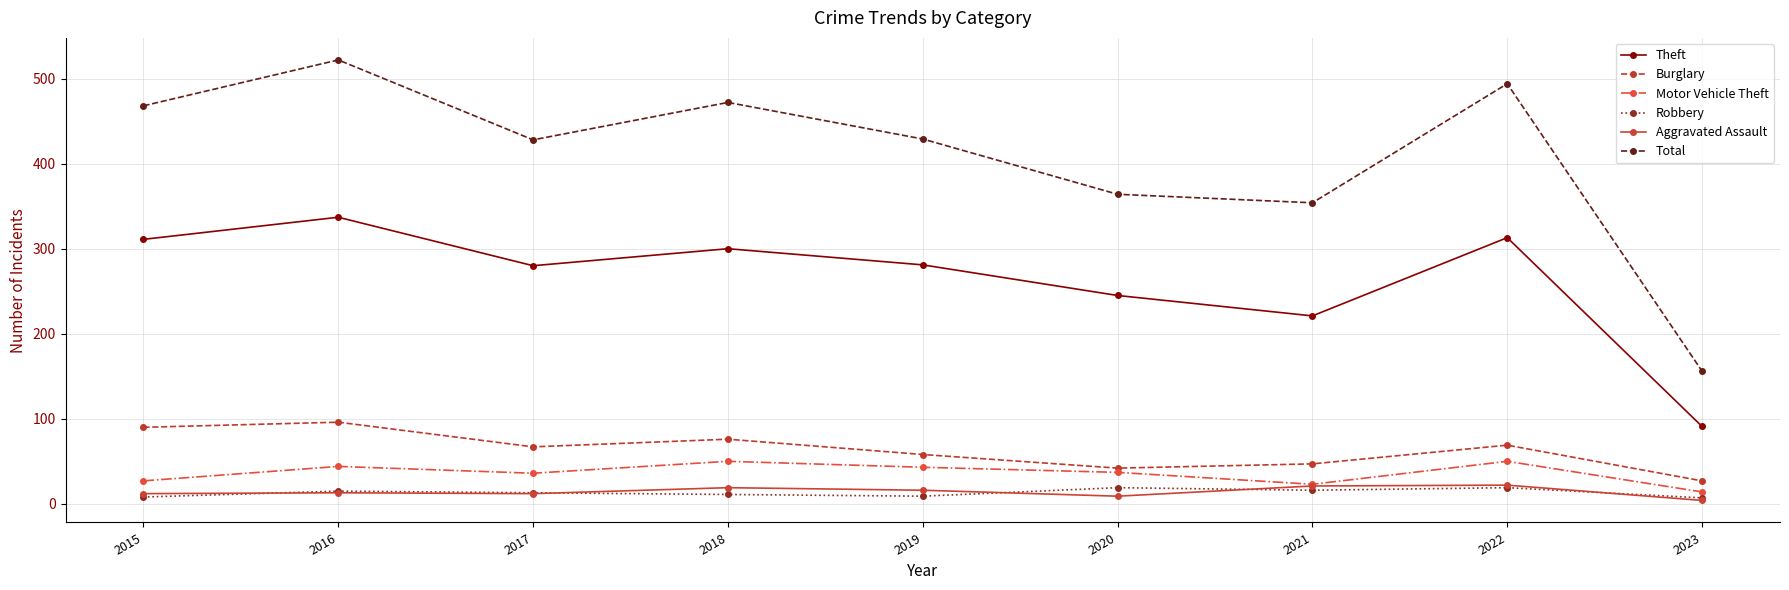

What is the sum of all Aggravated Assault values?

128